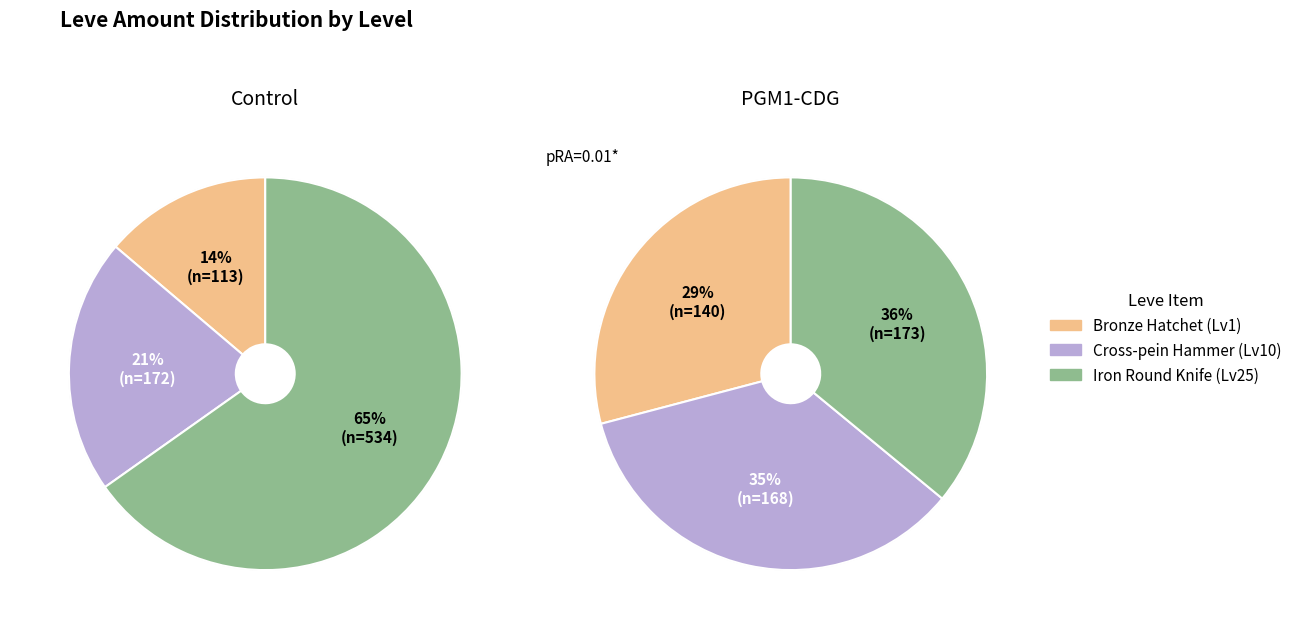

Which slice is the smallest?

Leve Level 1